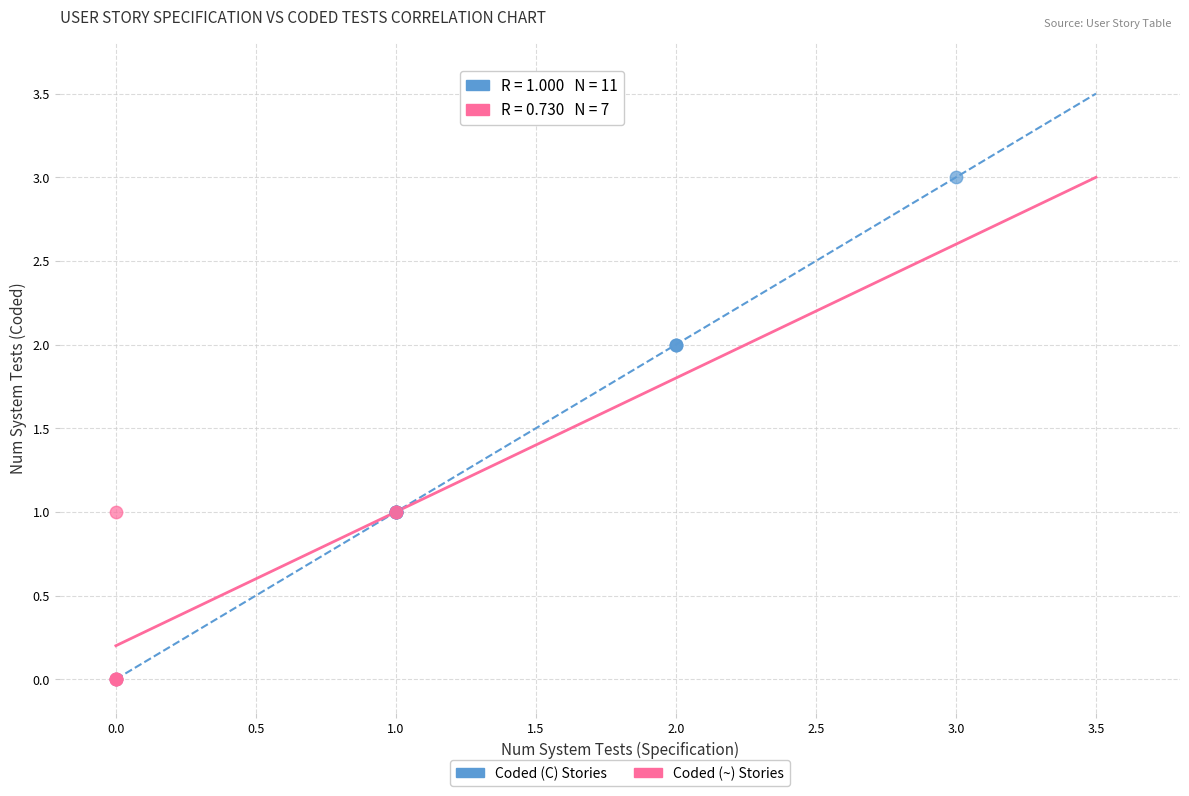

Which series has the largest Y range (max minus min)?

Coded (C) Stories